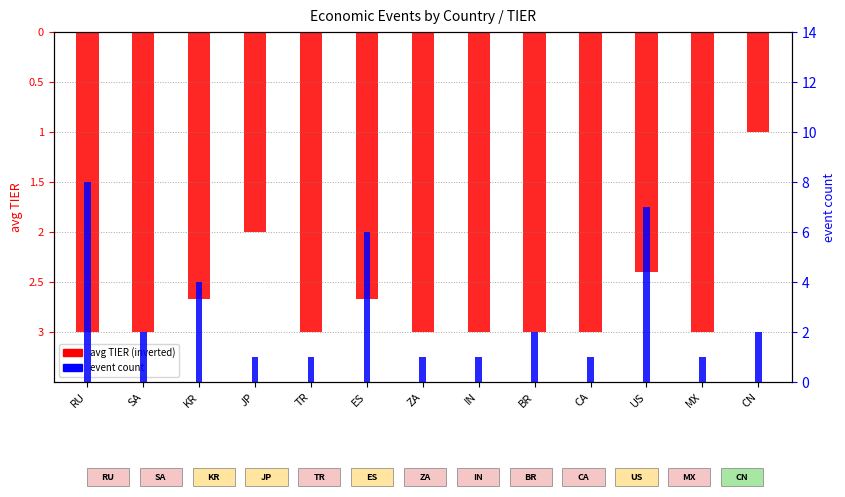

Which series has the largest total across all categories?

event count